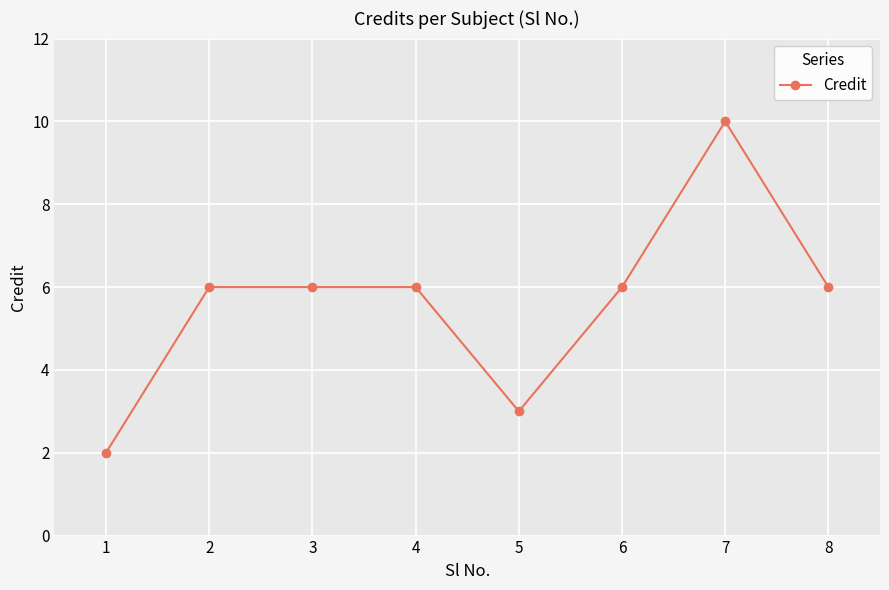

What is the ratio of the value at 2 to the value at 3?

1.0